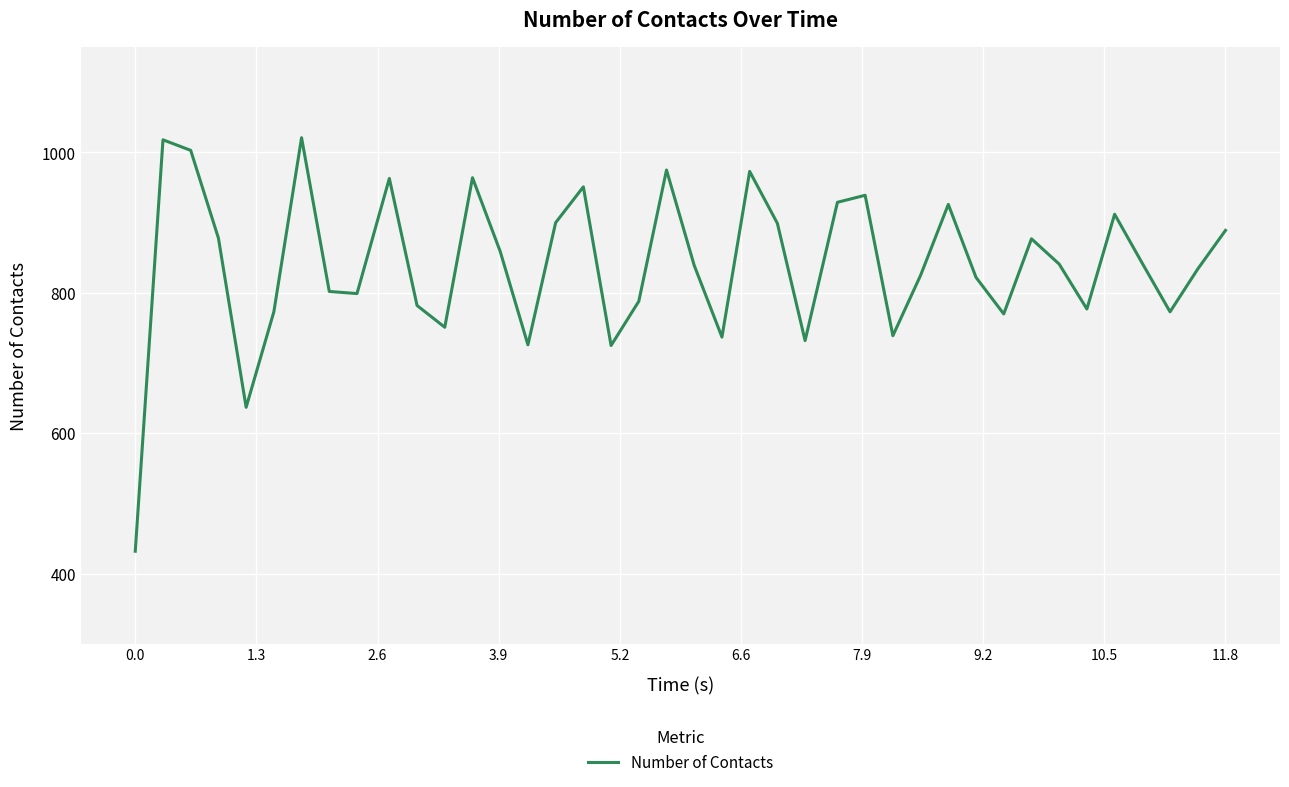

What is the smallest value displayed?

432